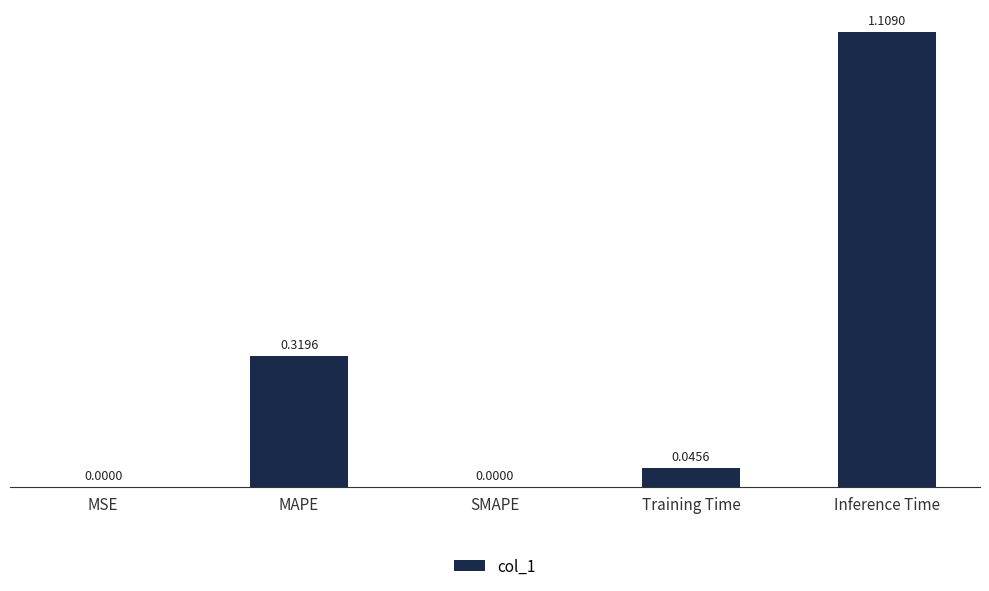

At which category does the chart reach its peak across all series?

Inference Time